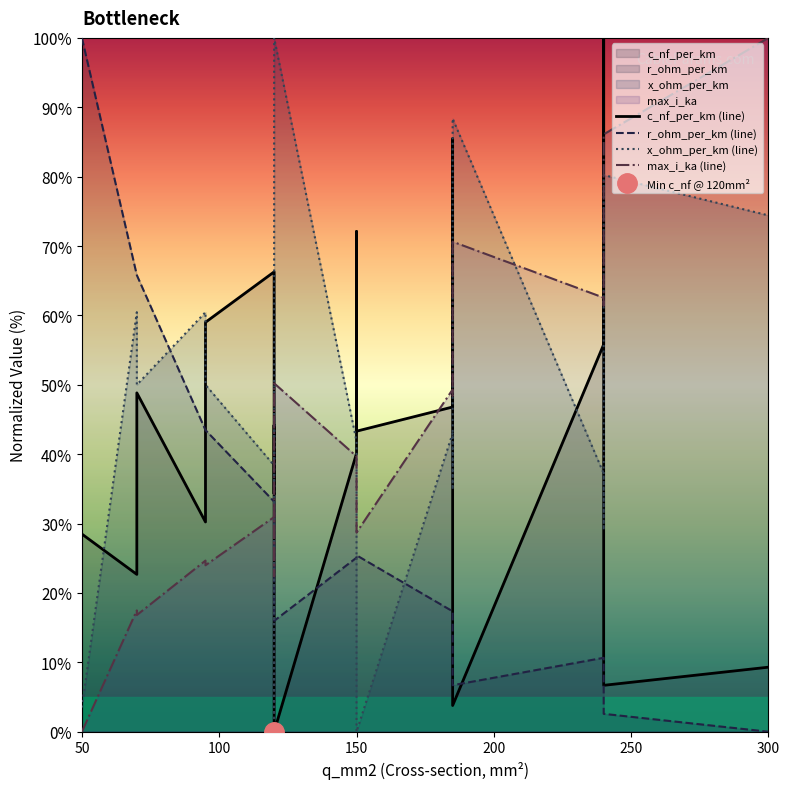

What is the sum of all c_nf_per_km (line) values?

797.4